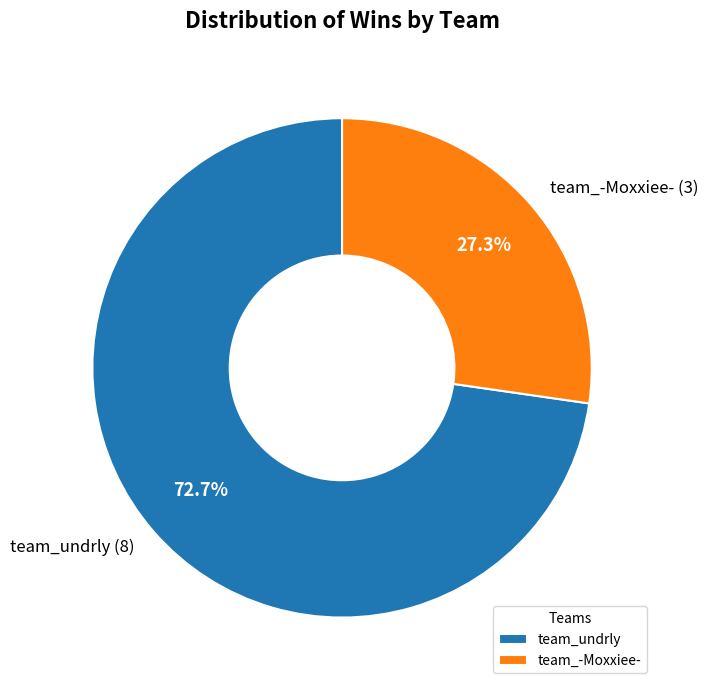

How many slices are in this pie chart?

2